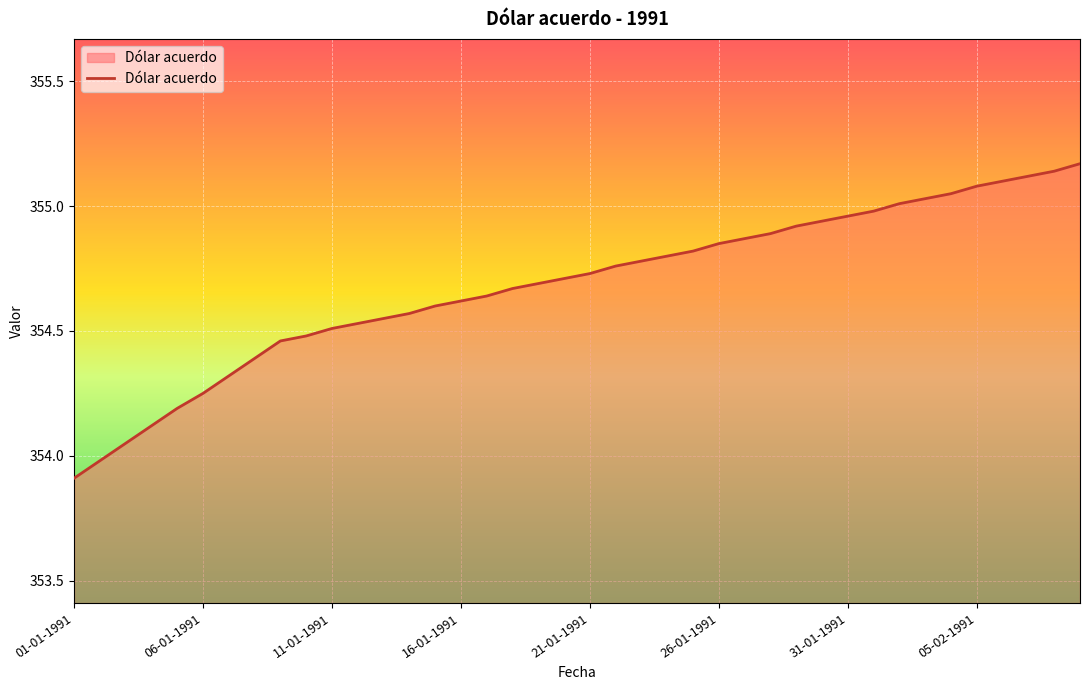

What is the difference between the maximum and minimum values?

1.3